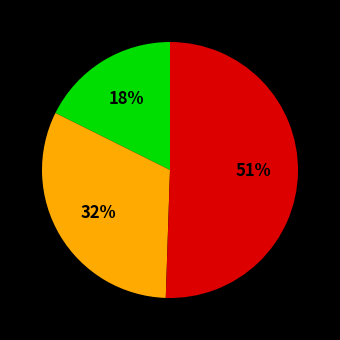

Count the number of slices in the pie.

3